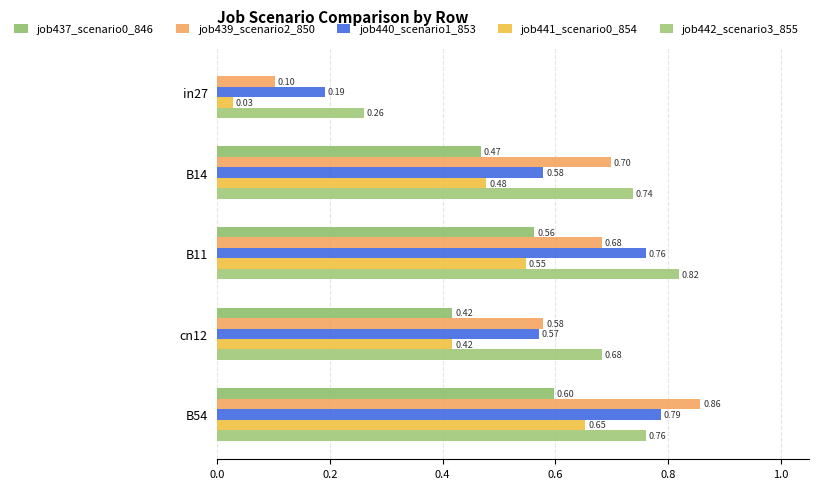

At how many categories does at least one series exceed 0?

5